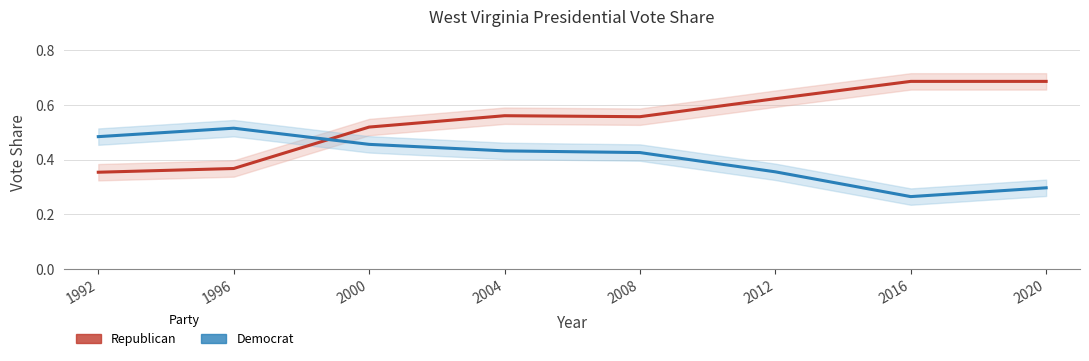

How many series are shown in this chart?

2